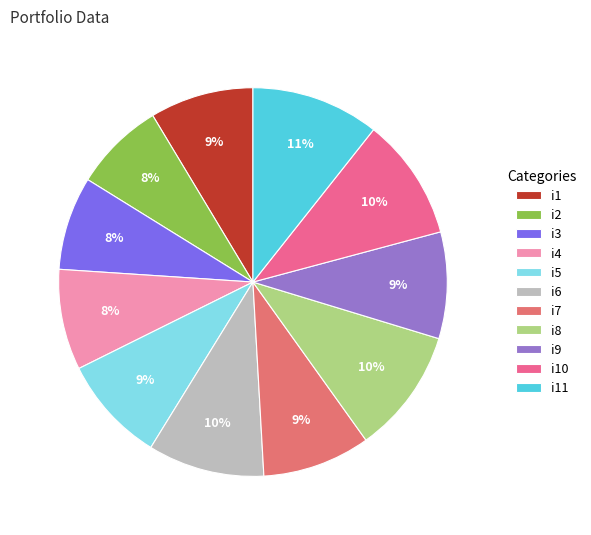

Which category has the smallest portion of the pie?

i2